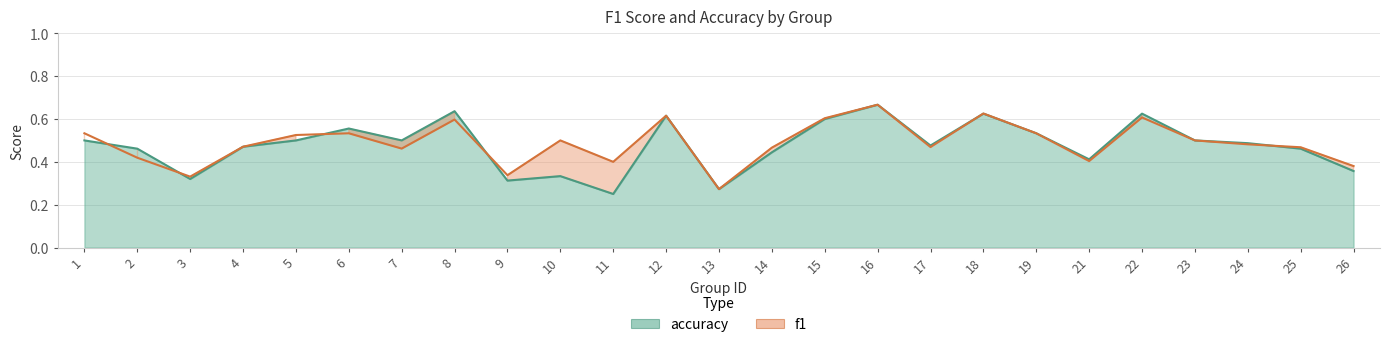

At which category does accuracy reach its first local valley?

3